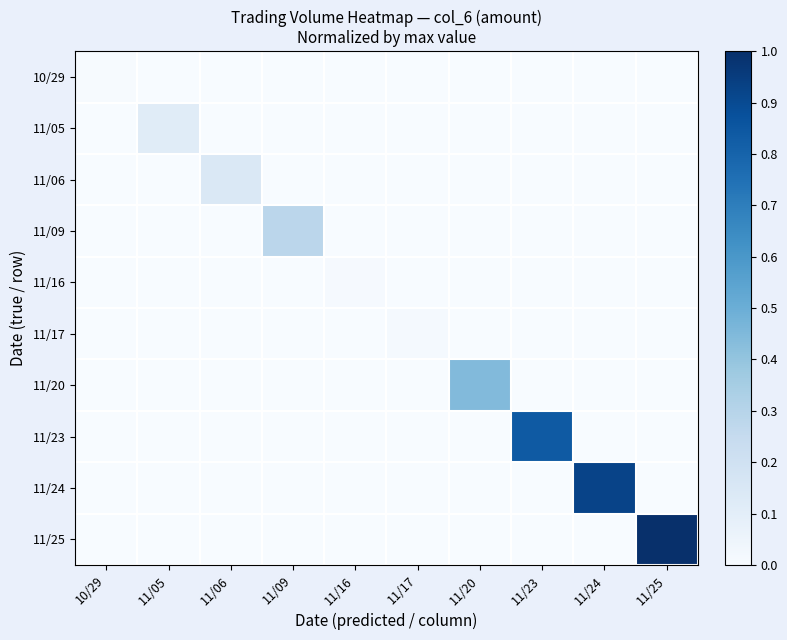

At how many categories does at least one series exceed 0?

10